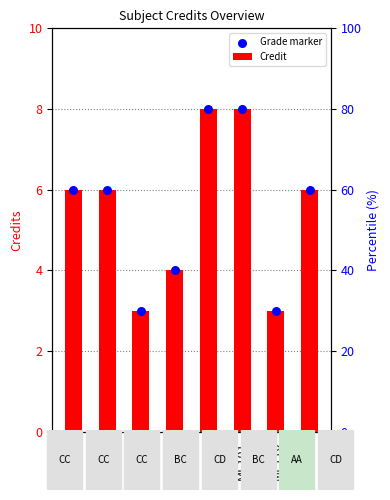

At which category is the sum across all series the highest?

MA102